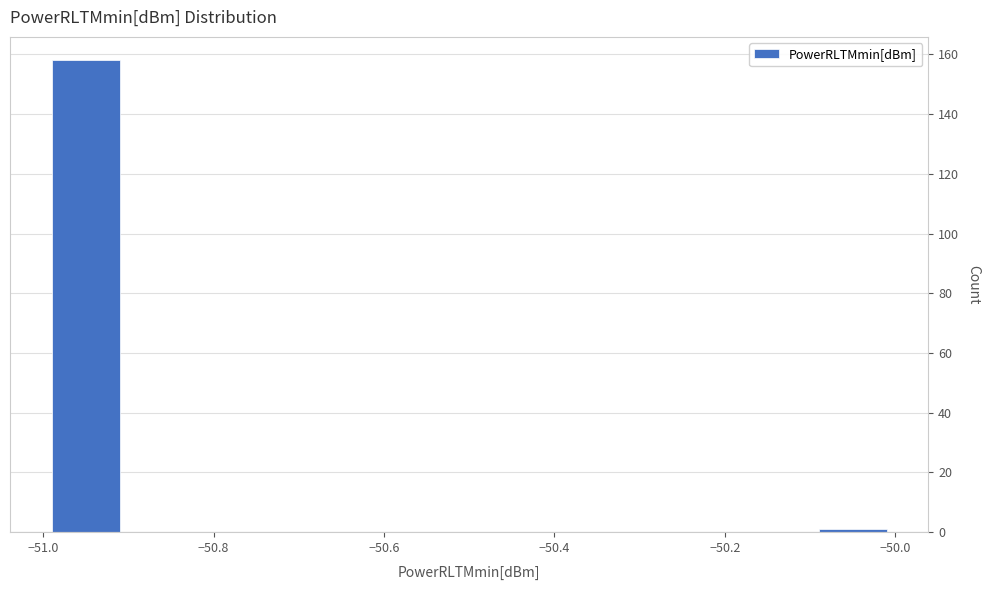

Over which range of the x-axis is the bar tallest?

-51.0 to -50.9